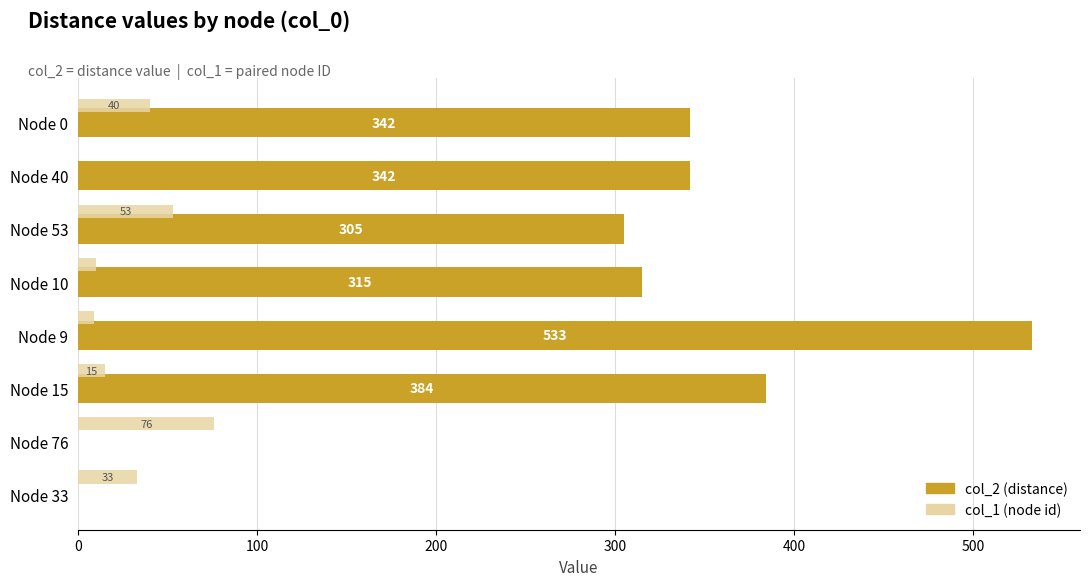

What is the maximum value shown in the chart?

533